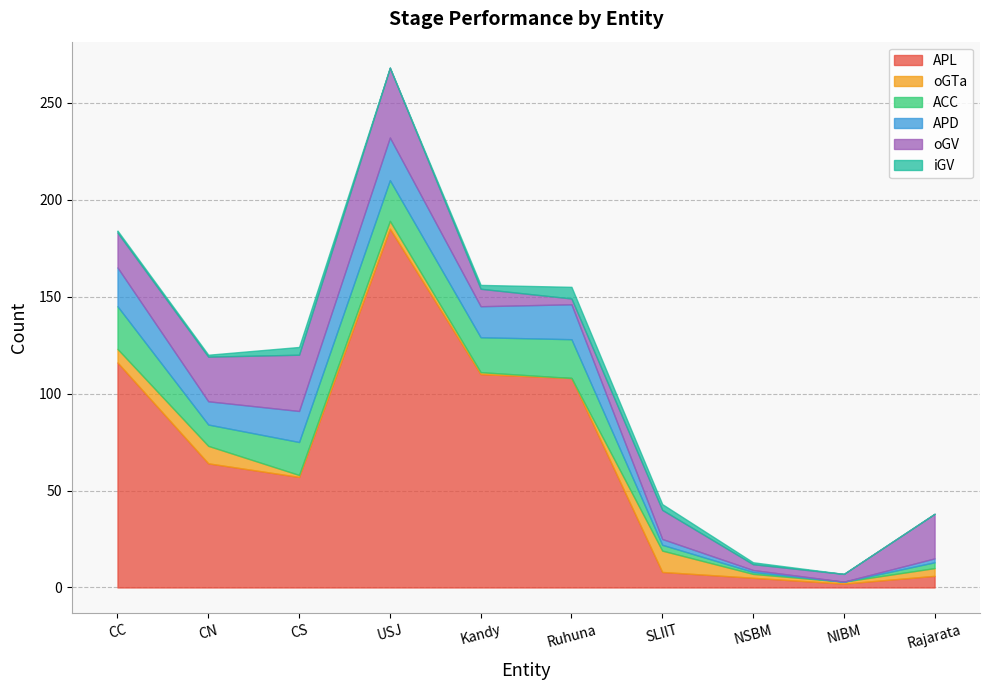

How many intersections are there between oGV and iGV?

2